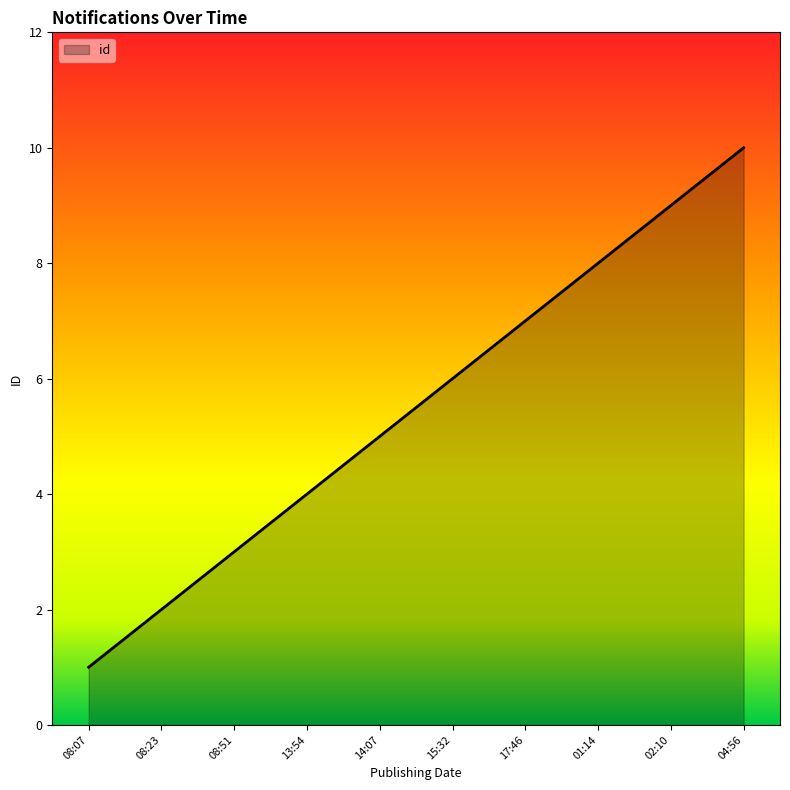

How many values are below 6?

5